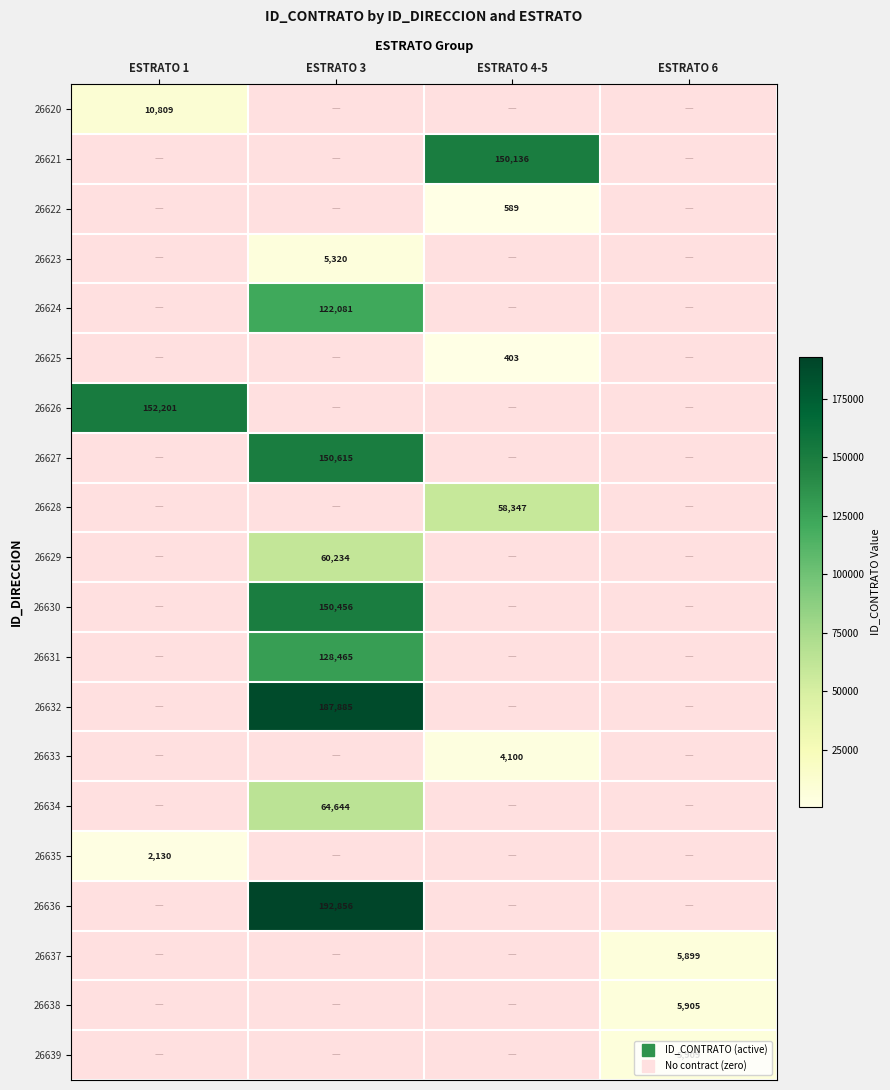

What is the spread (max minus min) of values at ESTRATO 1?

150071.0